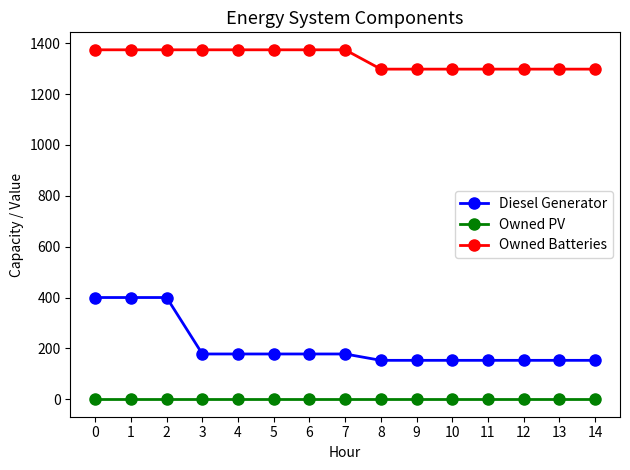

True or false: Owned Batteries and Owned PV cross at least once.

False